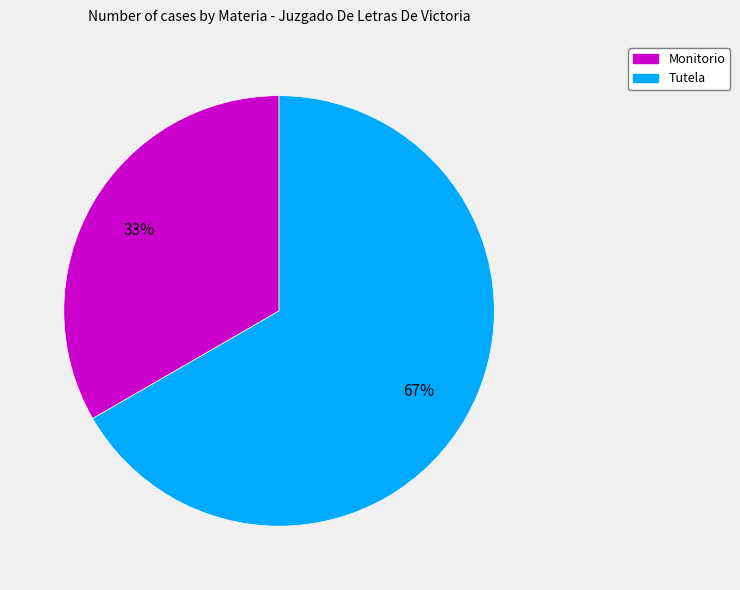

To the nearest percent, what is the combined percentage of Tutela and Monitorio?

100%